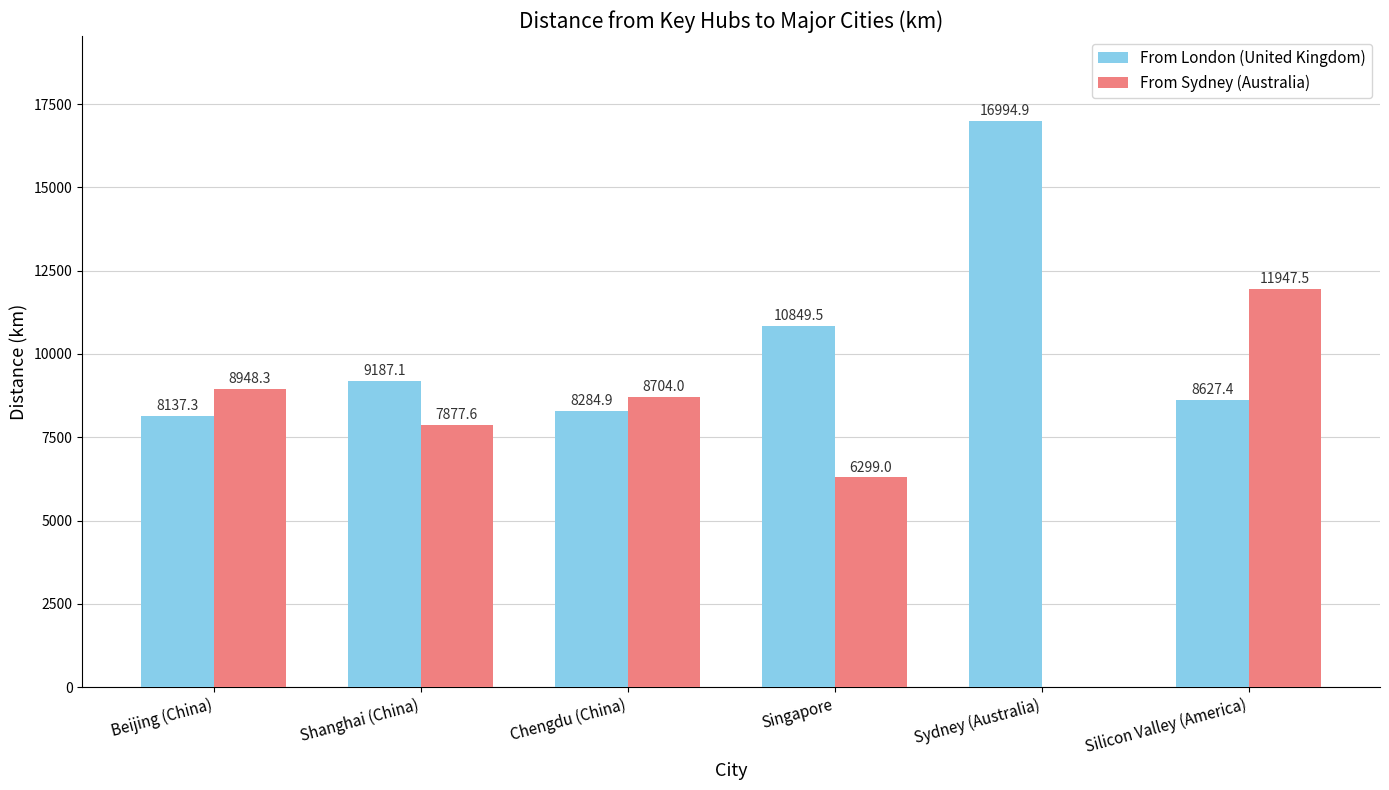

What are all the series names shown in the legend?

From London (United Kingdom), From Sydney (Australia)